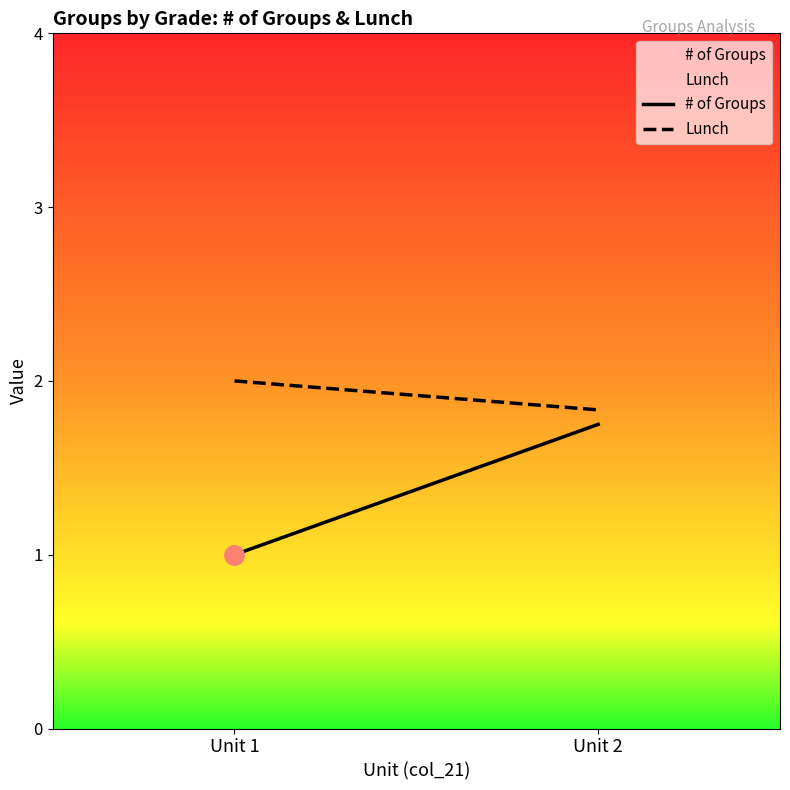

Is the value of Lunch at Unit 2 greater than the value of # of Groups at Unit 1?

Yes